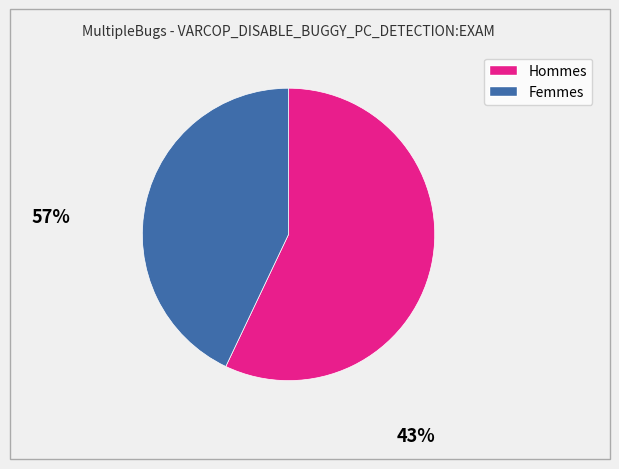

Is there a majority slice in this chart?

Yes